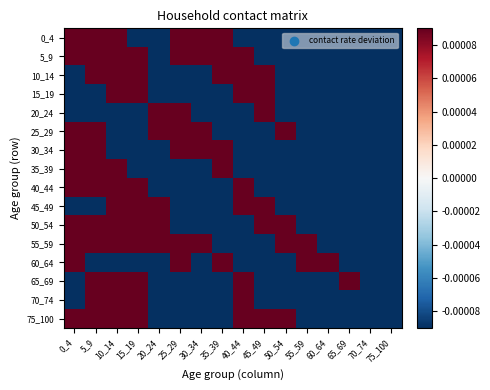

At which category does the chart reach its peak across all series?

25_29